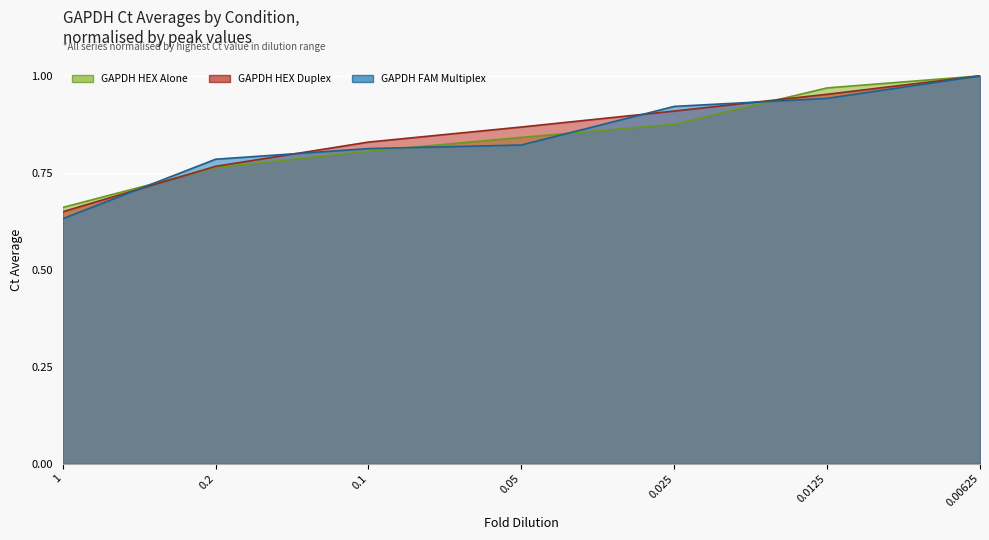

What is the smallest value displayed?

0.6